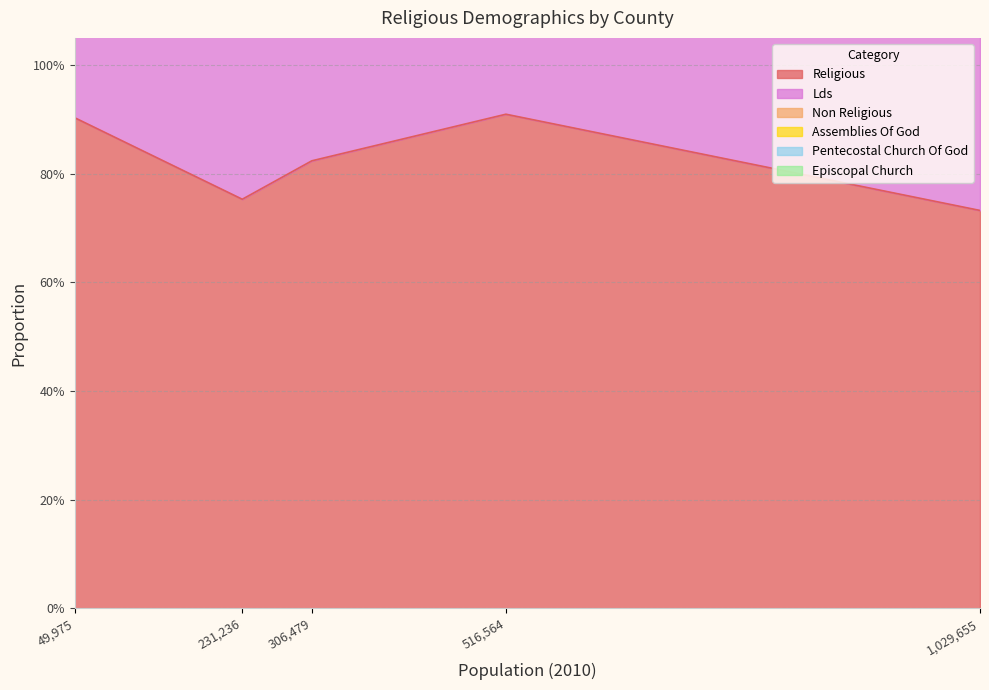

What is the minimum value for lds?

0.6